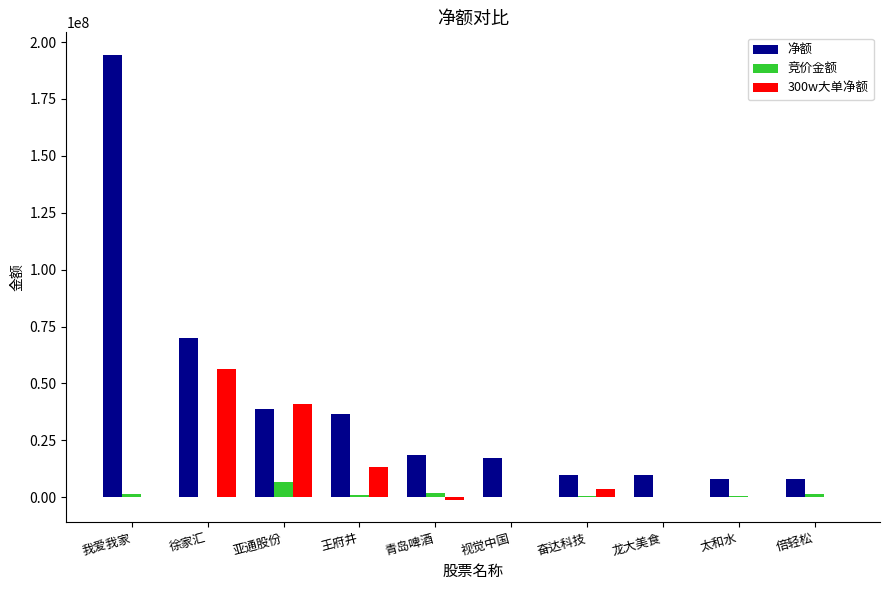

Is it true that 300w大单净额 equals 0 at 龙大美食?

True